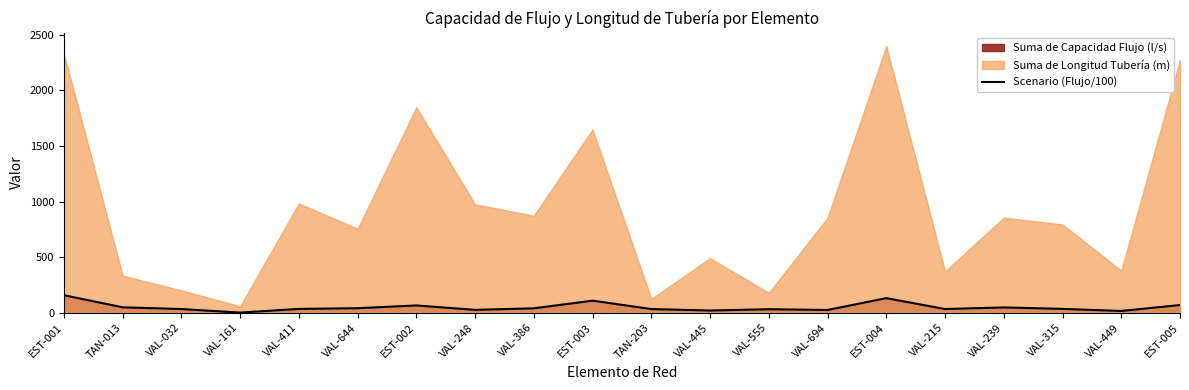

Which has a higher value, VAL-694 or EST-002?

EST-002